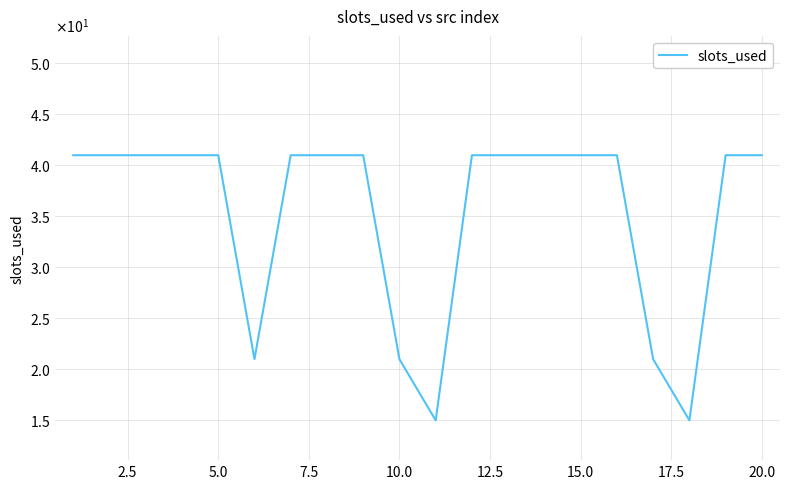

Does the chart have visible grid lines?

Yes